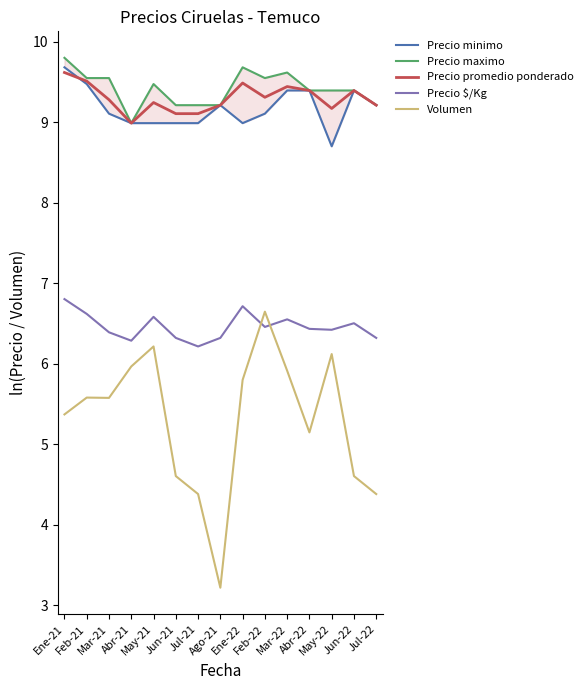

List the series in order of their peak value, lowest first.

Volumen, Precio $/Kg, Precio promedio ponderado, Precio minimo, Precio maximo